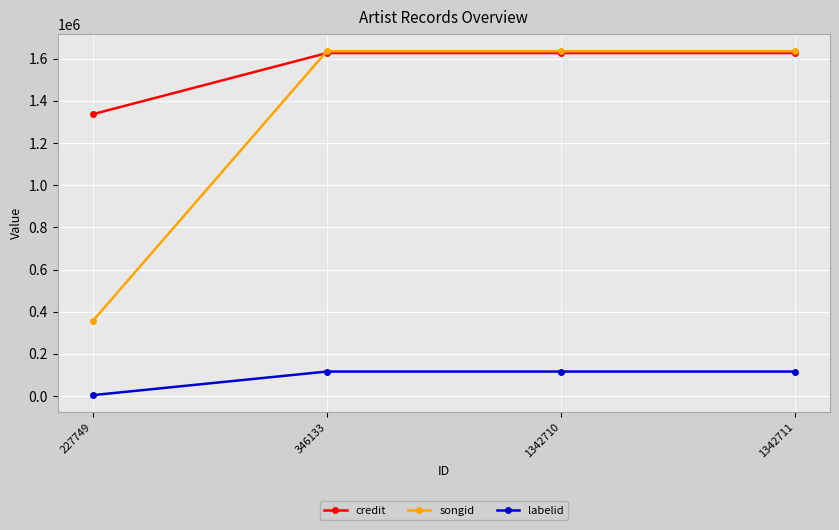

What is the maximum value shown in the chart?

1635064